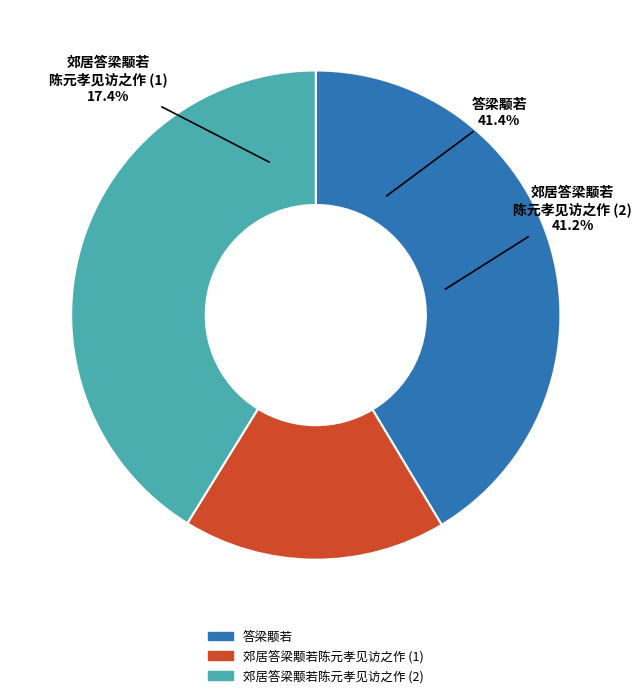

What percentage is the 答梁颙若 slice, to the nearest percent?

41%